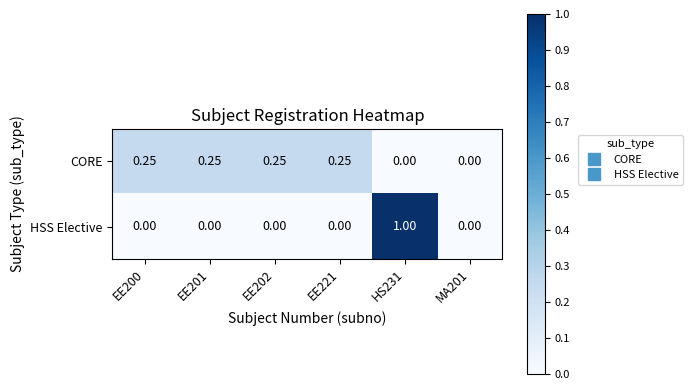

Rank the series at EE201 from lowest to highest value.

HSS Elective, CORE